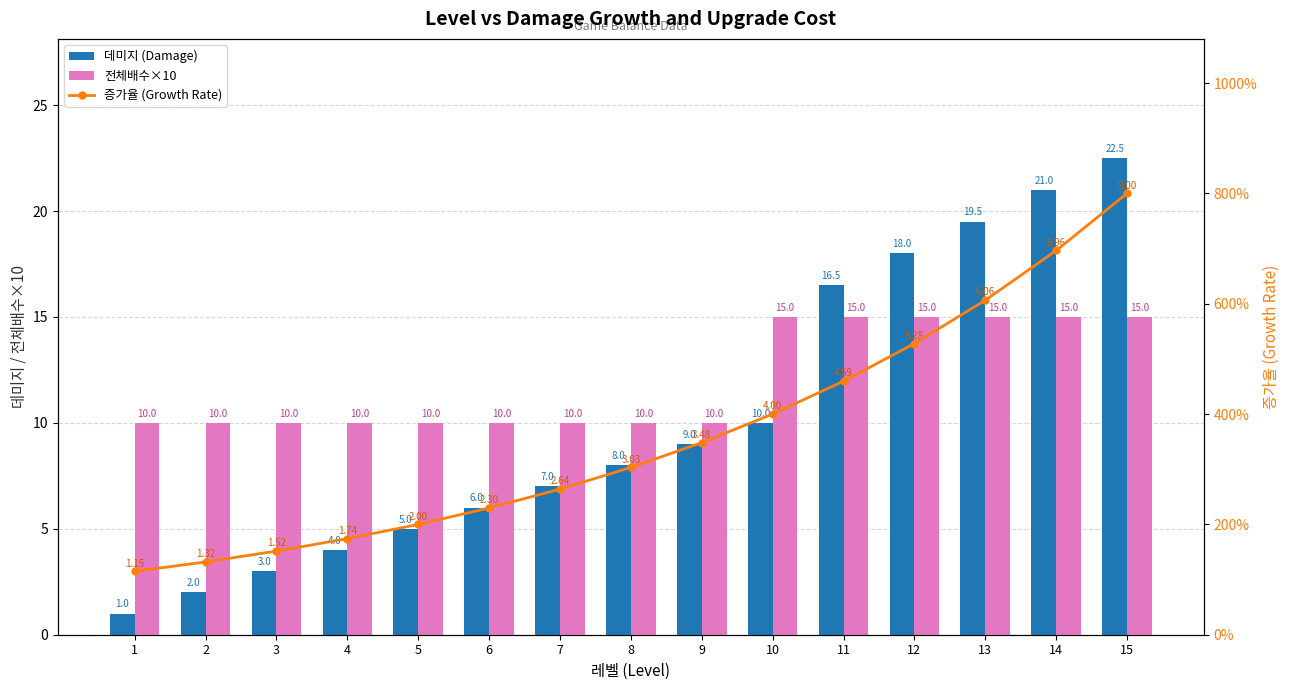

At which label is 전체배수×10 closest to 12?

1